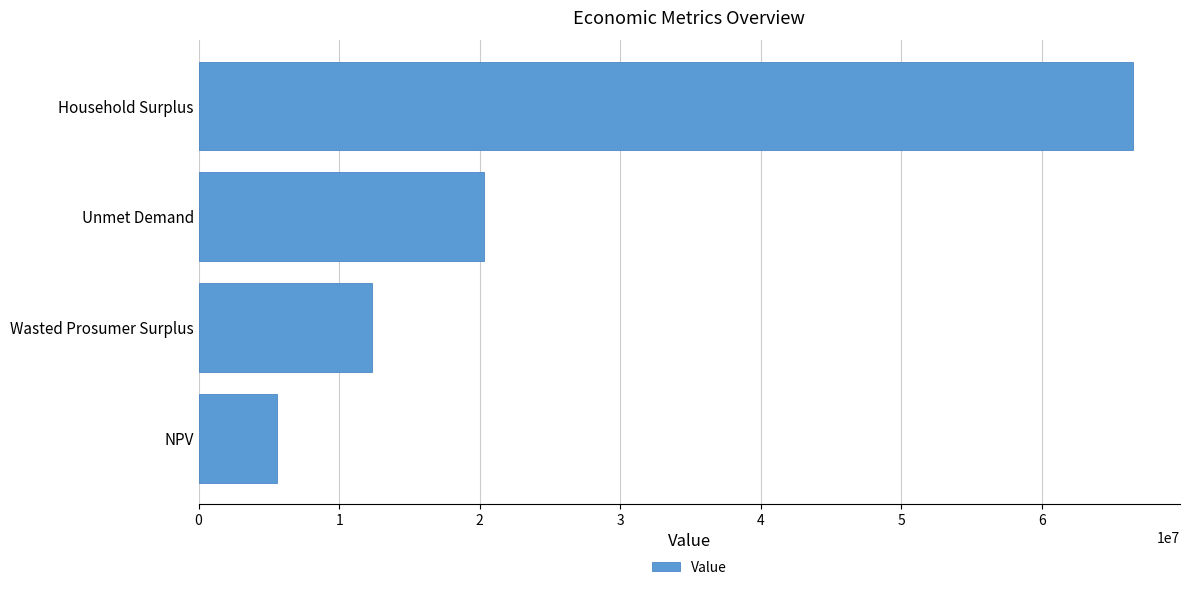

What is the maximum value shown in the chart?

66488088.1